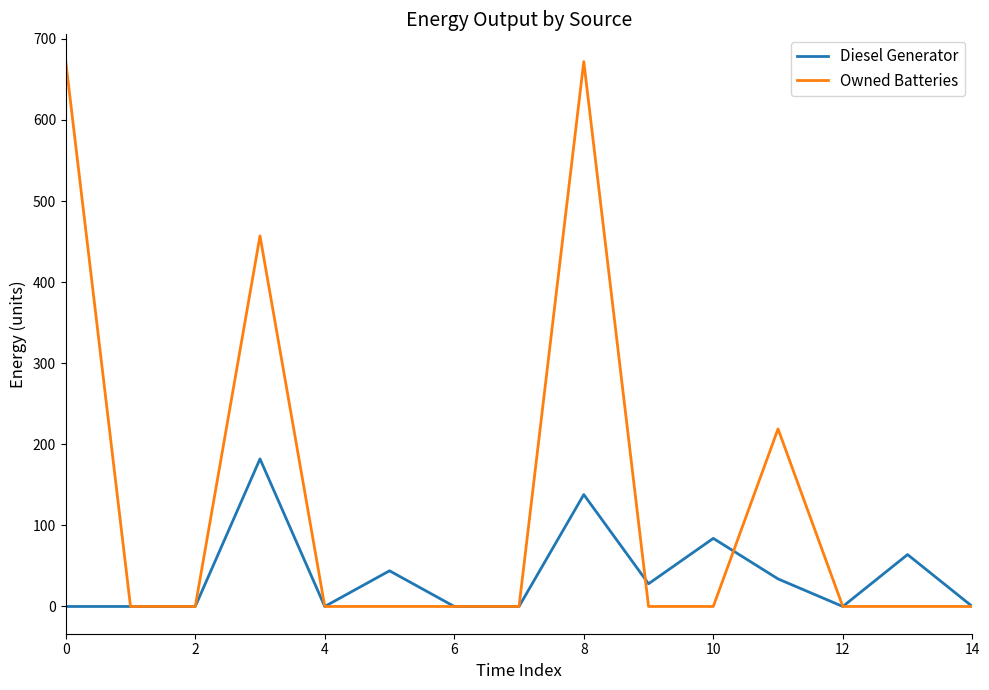

What are all the series names shown in the legend?

Diesel Generator, Owned Batteries